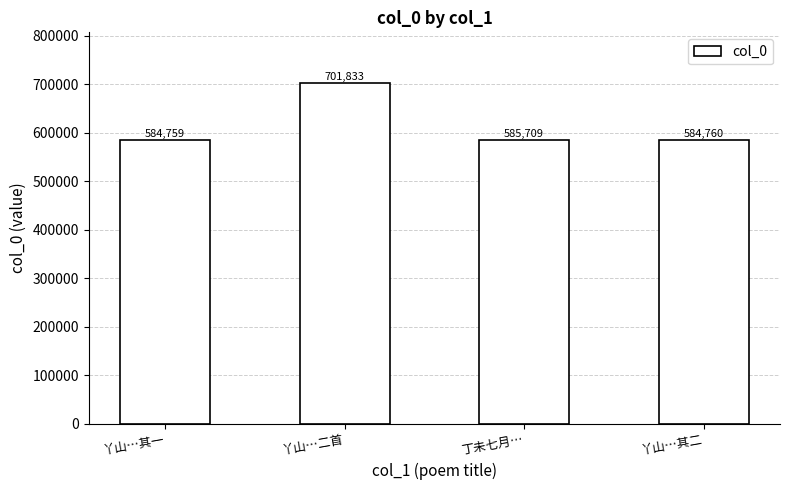

Reading left to right, transcribe all the data shown in this chart.

584759	701833	585709	584760